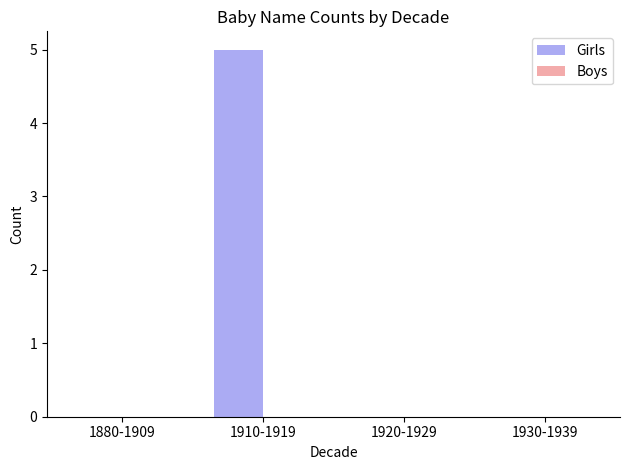

The value at 1930-1939 is -2. True or false?

False